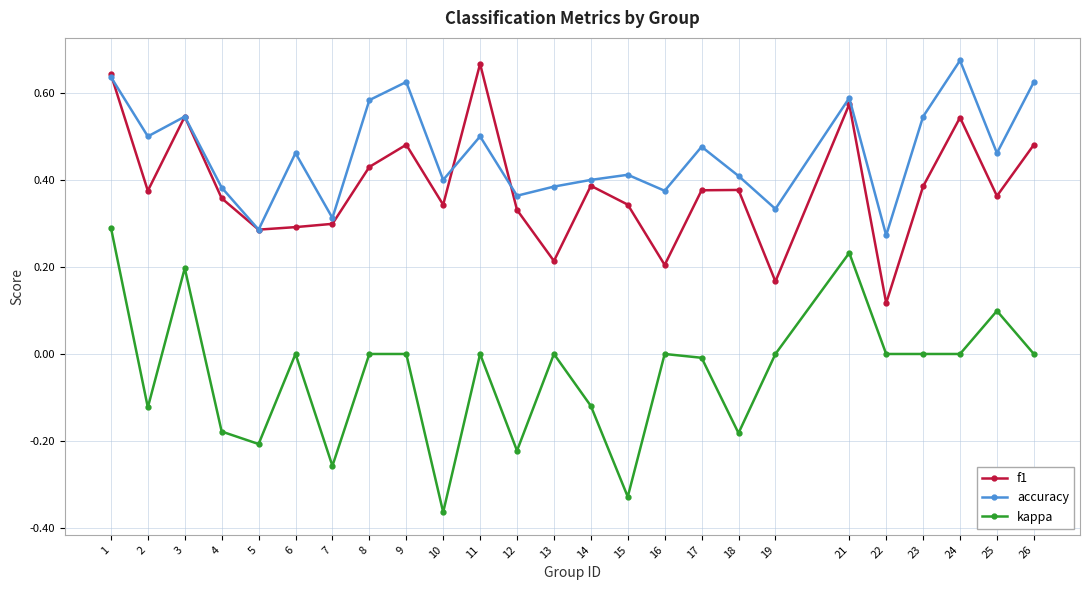

List the series in order of their overall mean, lowest first.

kappa, f1, accuracy